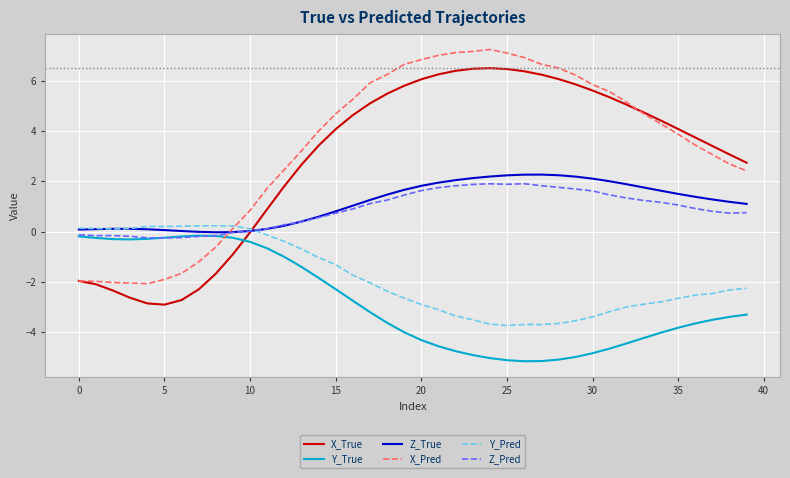

What is the maximum value shown in the chart?

7.2